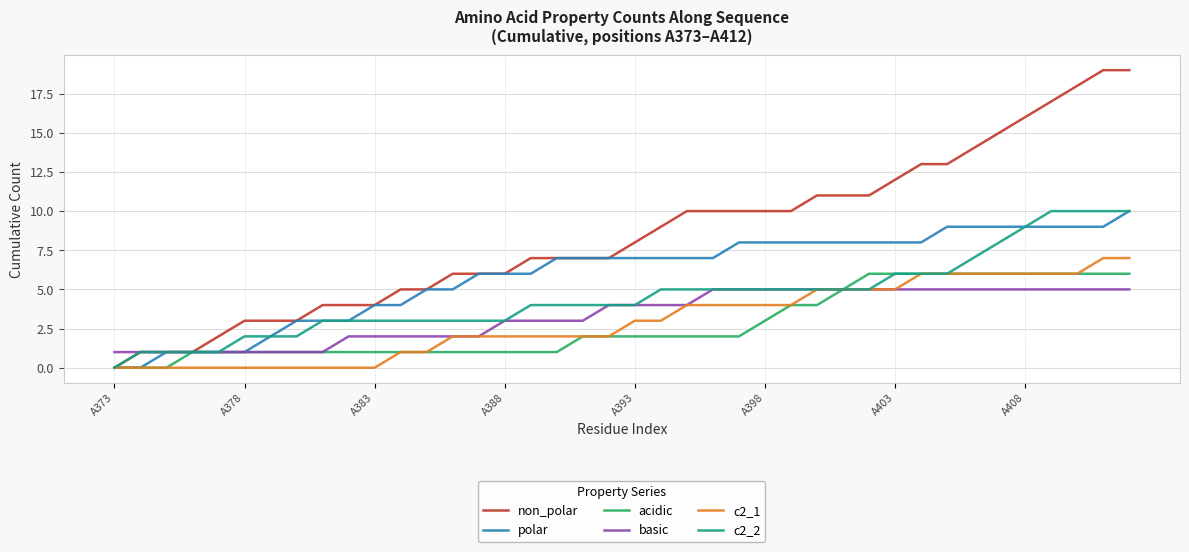

Which series has the largest total across all categories?

non_polar